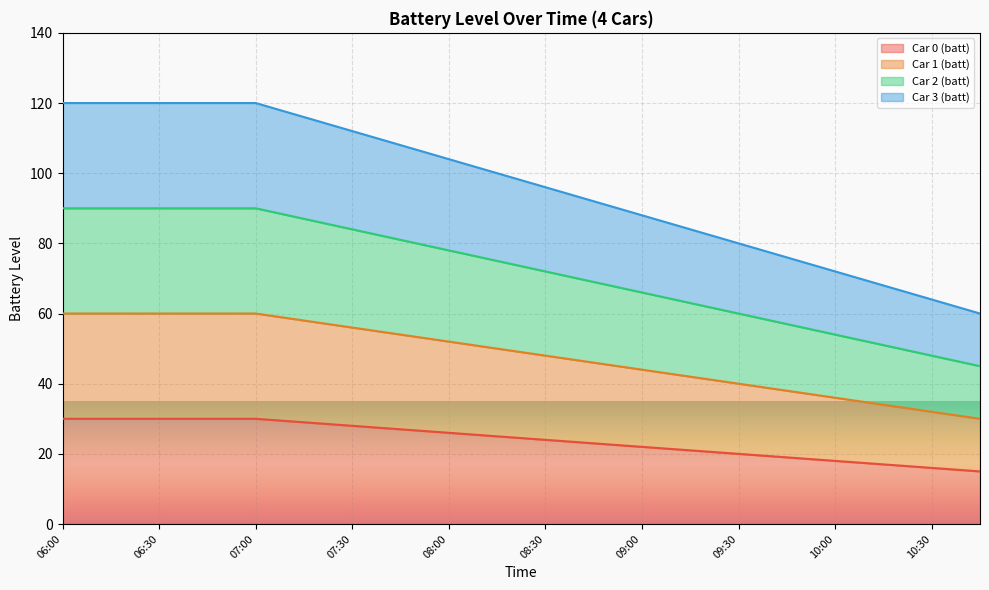

The value of Car 0 (batt) at 06:00 is 46. True or false?

False